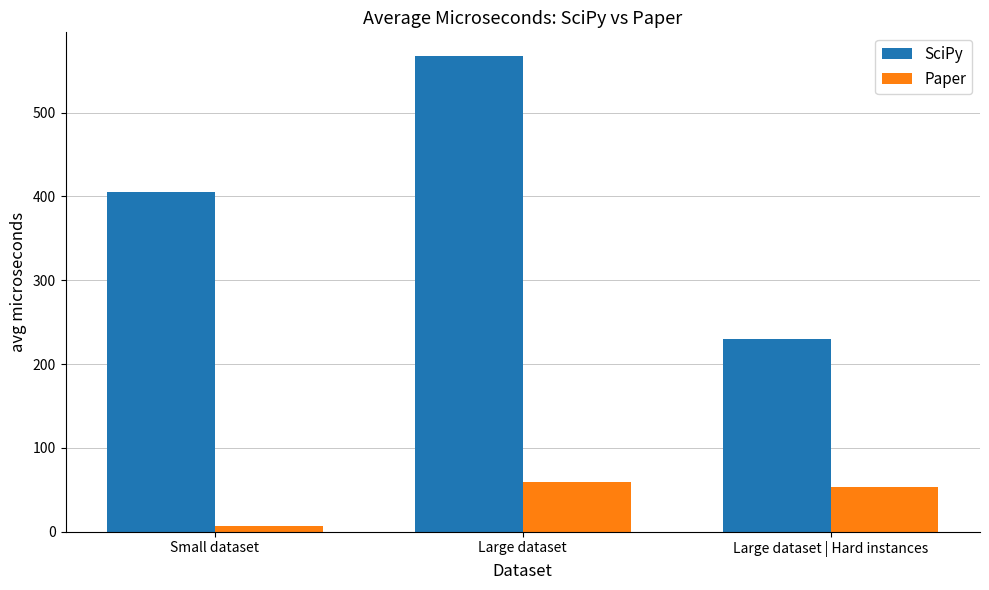

The value of SciPy at Small dataset is 143.5. True or false?

False